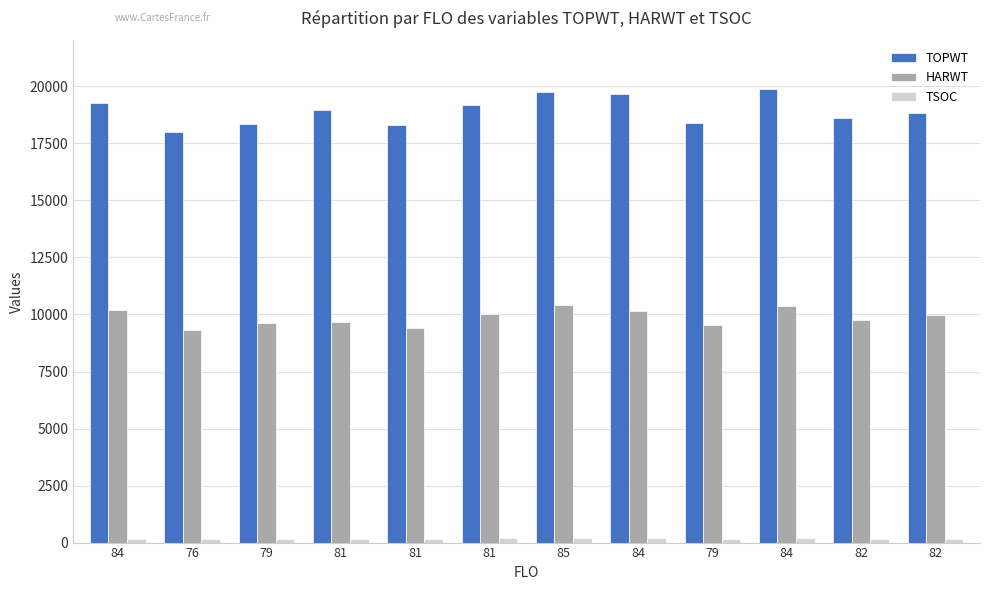

What is the sum of the HARWT values at 84 and 81?

19572